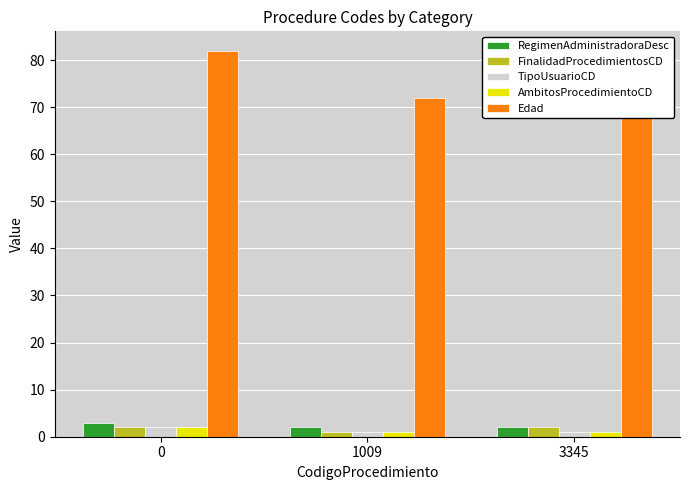

What is the lowest value of the AmbitosProcedimientoCD series?

1